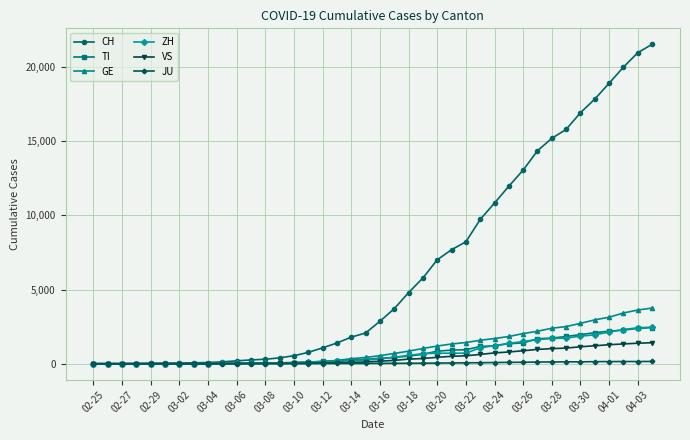

Which series has the largest total across all categories?

CH